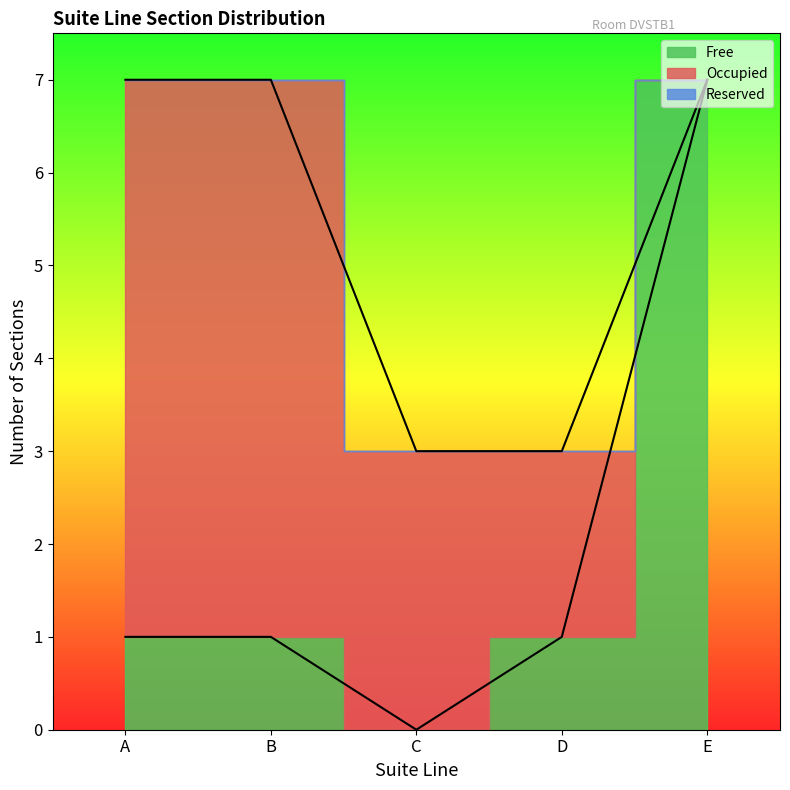

At how many categories does at least one series exceed 4?

3